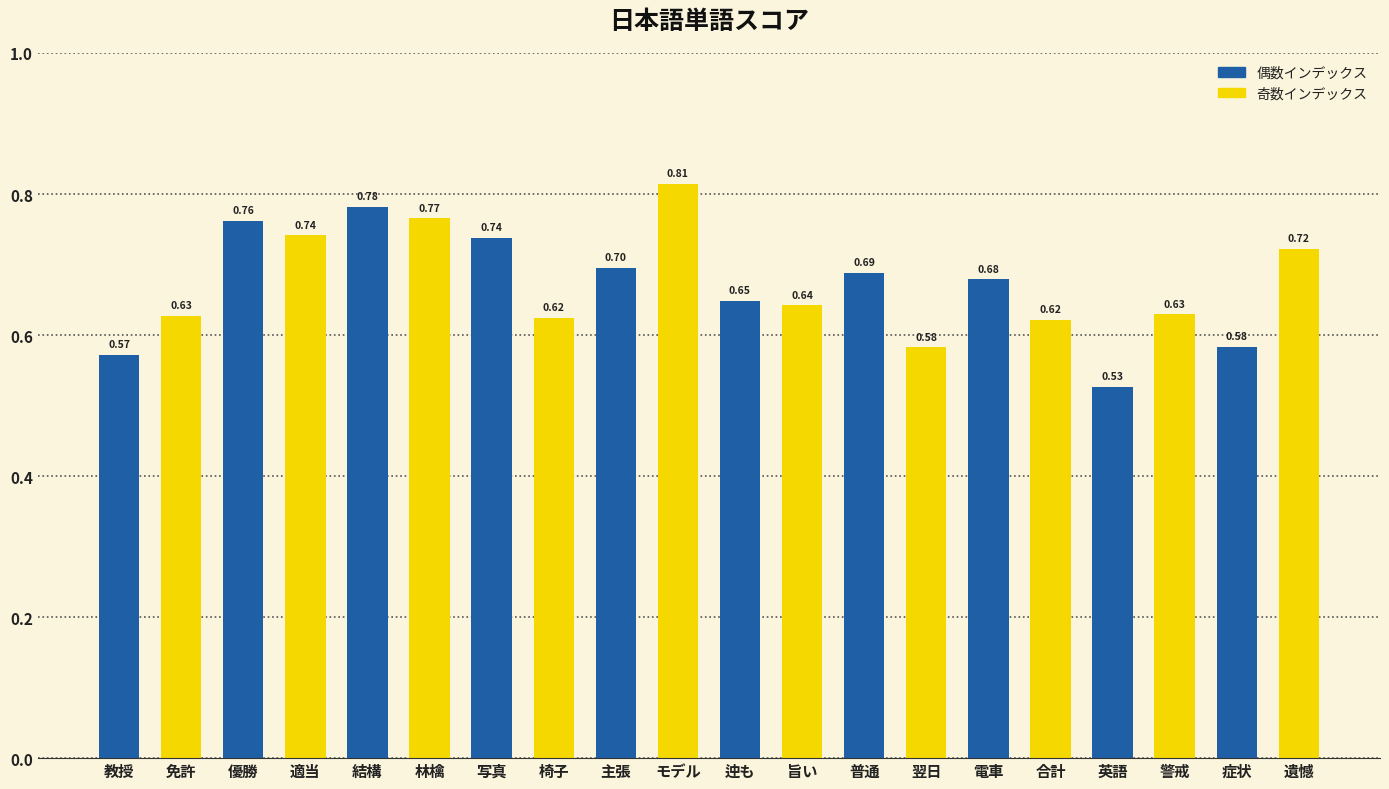

Which label corresponds to the largest value in the chart?

モデル